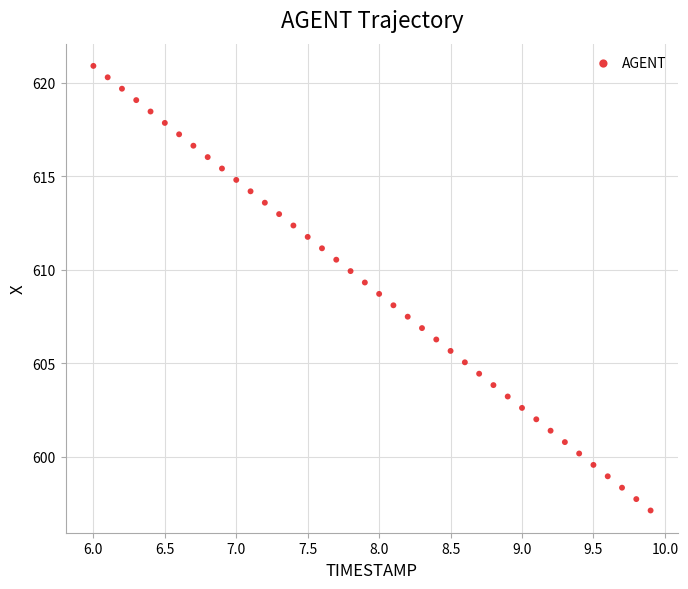

What is the range of Y values (max minus min)?

23.8